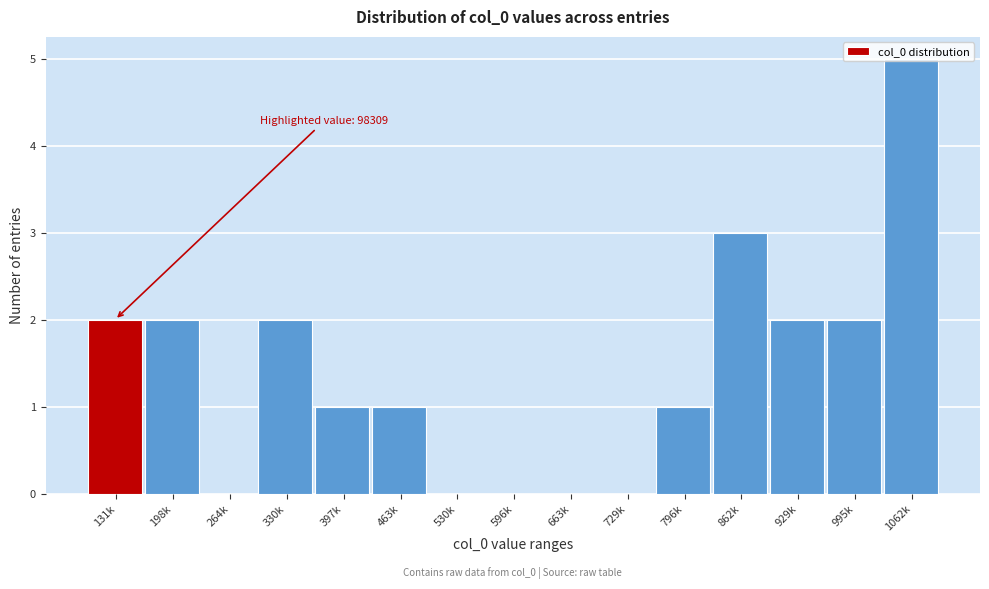

What is the sum of all values?

21